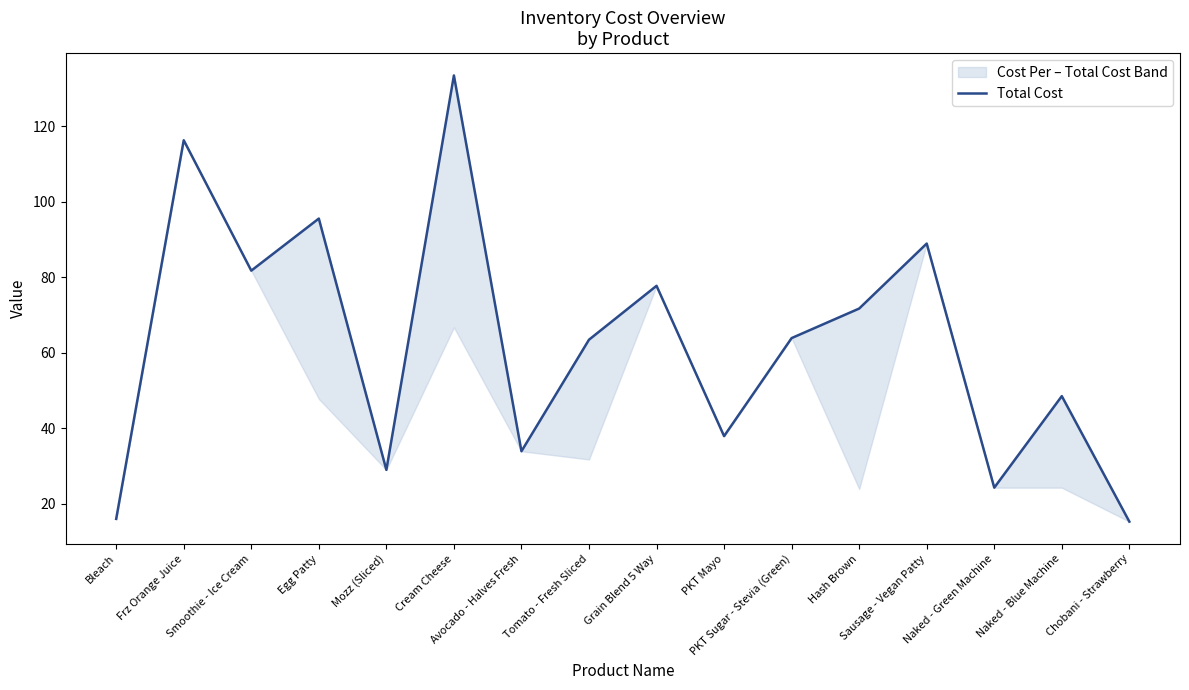

What is the difference between the maximum and second lowest values?

117.4